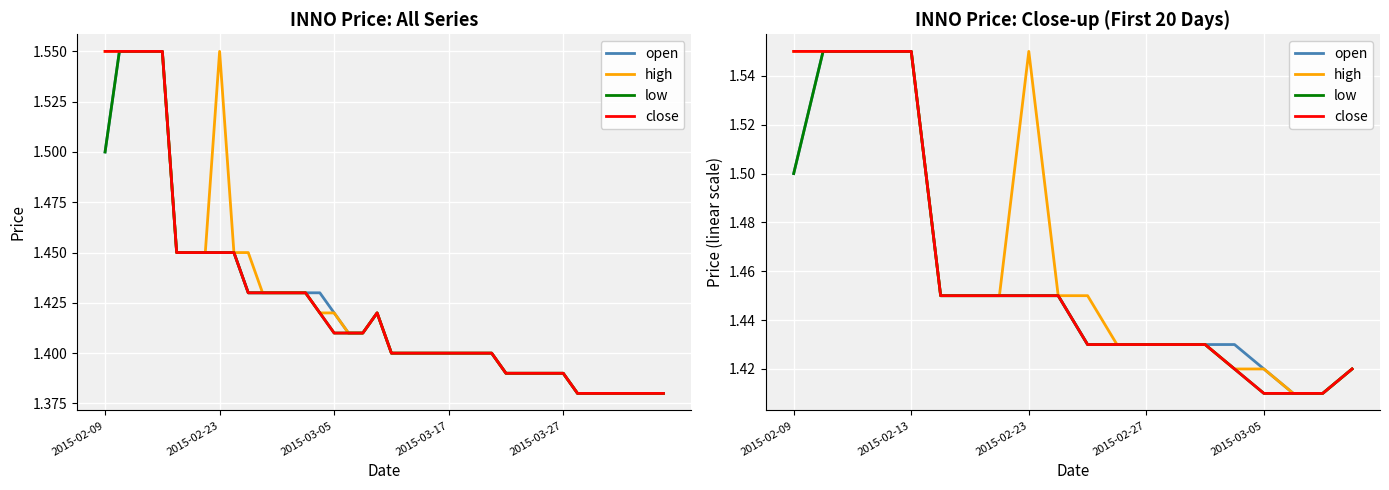

True or false: close has more than 1 points higher than both neighbors.

False